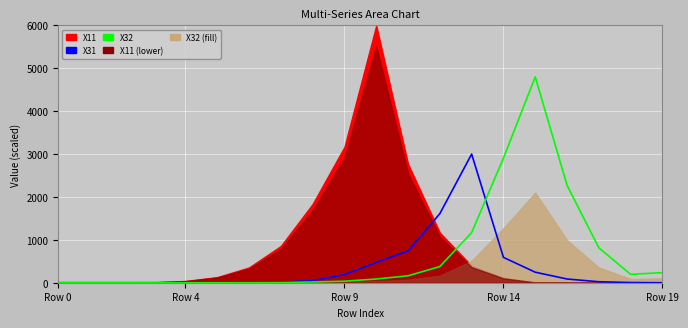

Where does the X32 (line) series first go above 86?

10